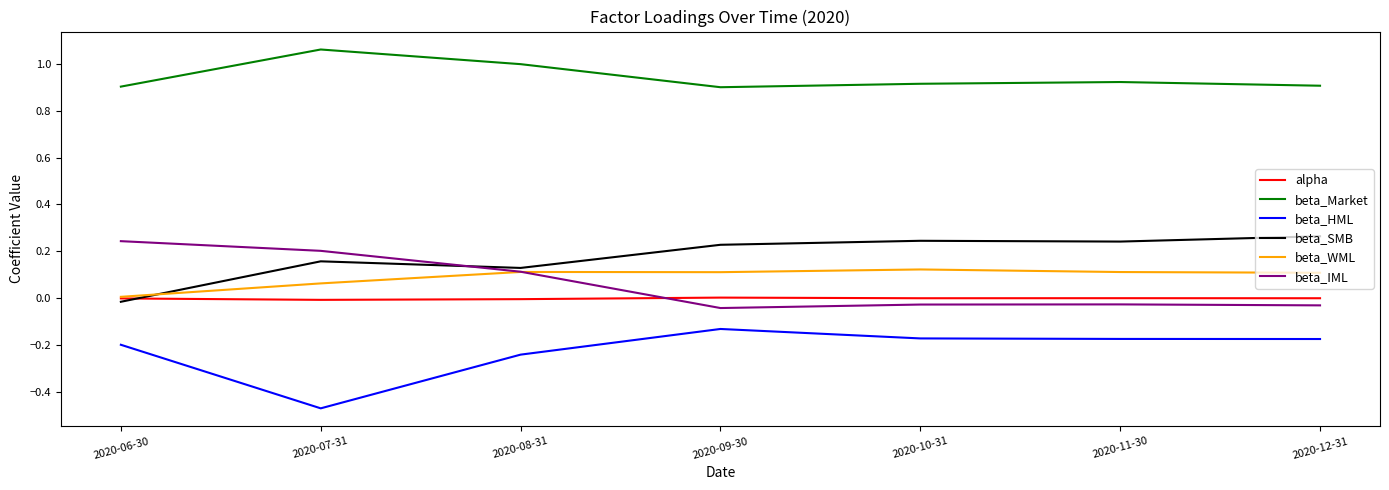

True or false: beta_IML and beta_Market intersect in this chart.

False